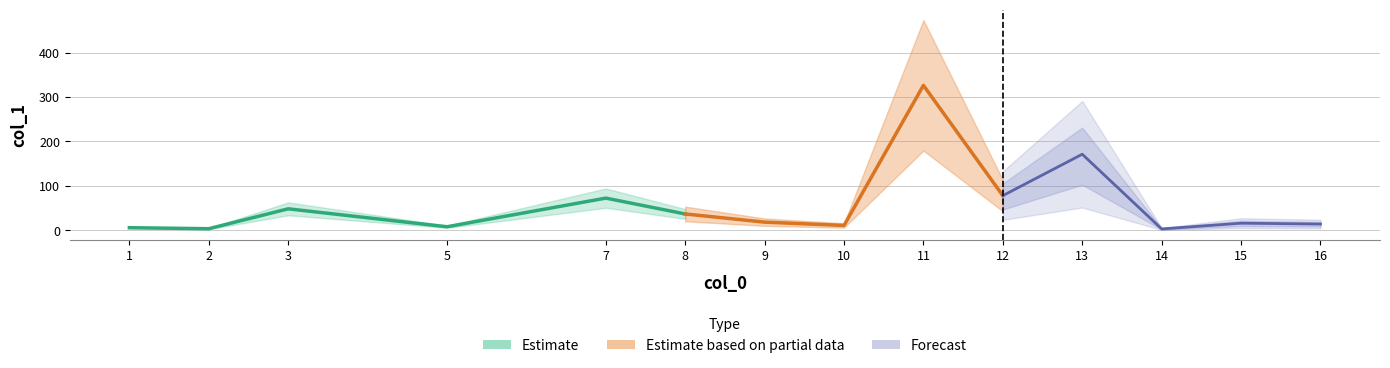

Rank the categories by value from highest to lowest.

11, 13, 12, 7, 3, 8, 9, 15, 16, 10, 5, 1, 2, 14